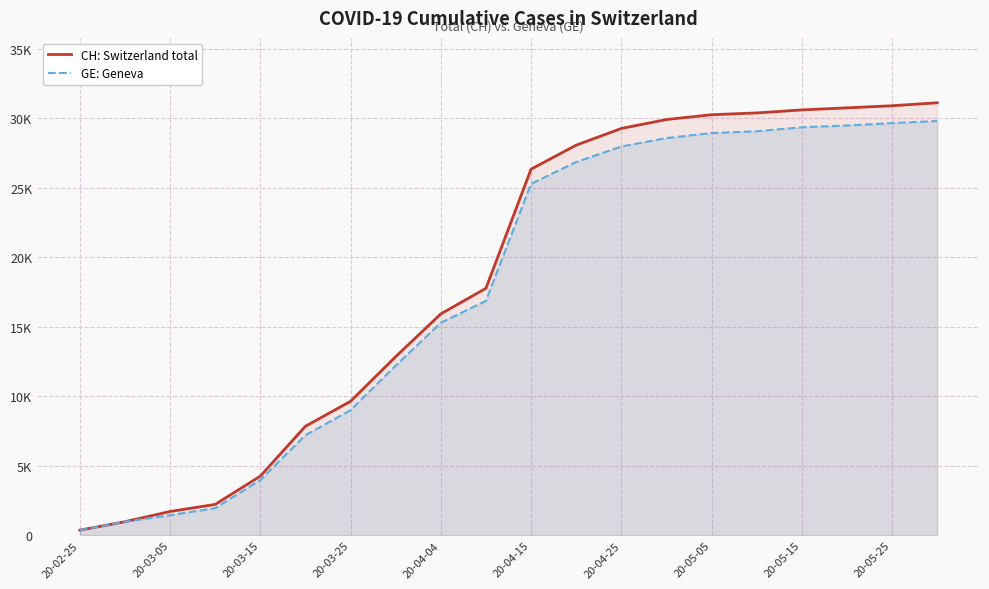

True or false: GE: Geneva and CH: Switzerland total cross at least once.

False